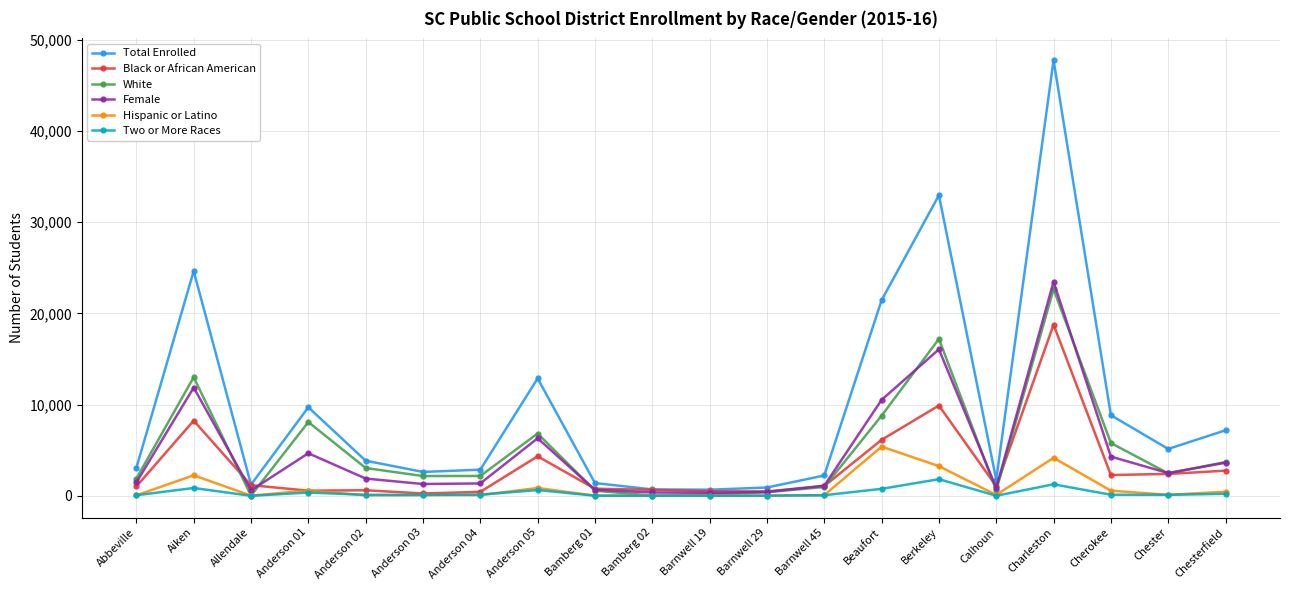

What is the value of the Total Enrolled point at the 11th from the left?

672